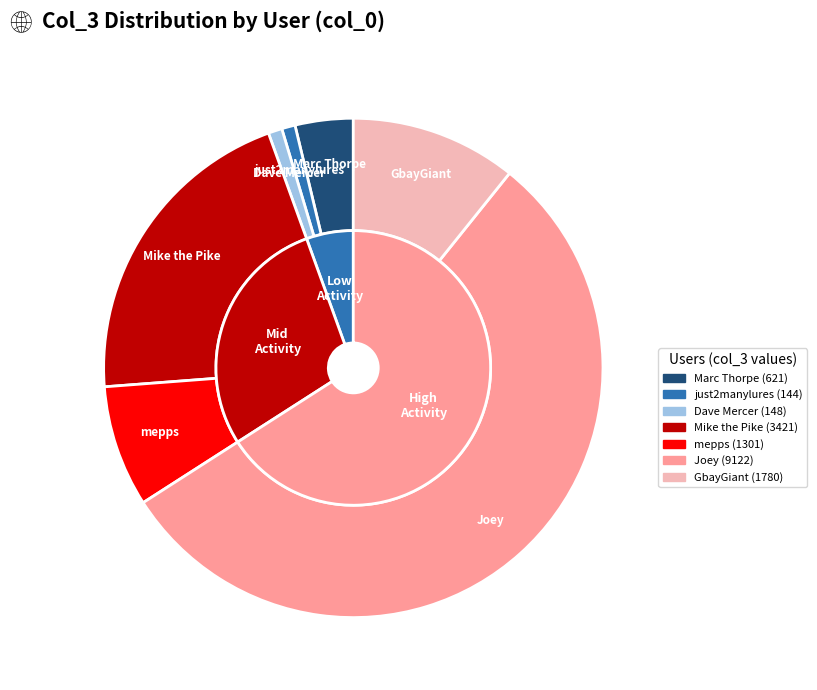

Combined, what portion of the pie is GbayGiant and mepps?

18.6%